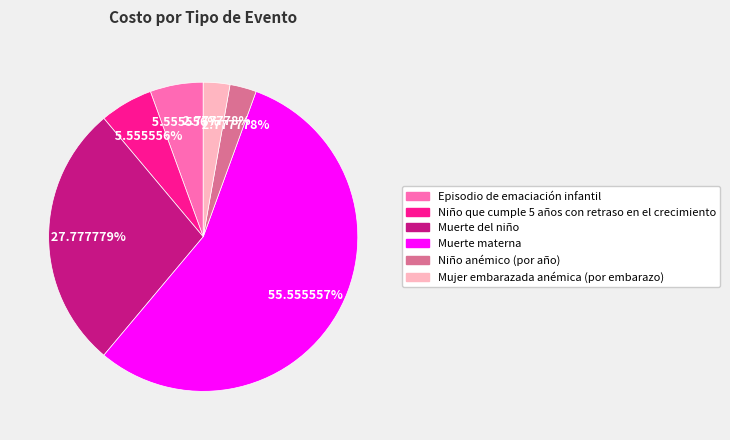

Which has a higher value, Niño que cumple 5 años con retraso en el crecimiento or Muerte materna?

Muerte materna